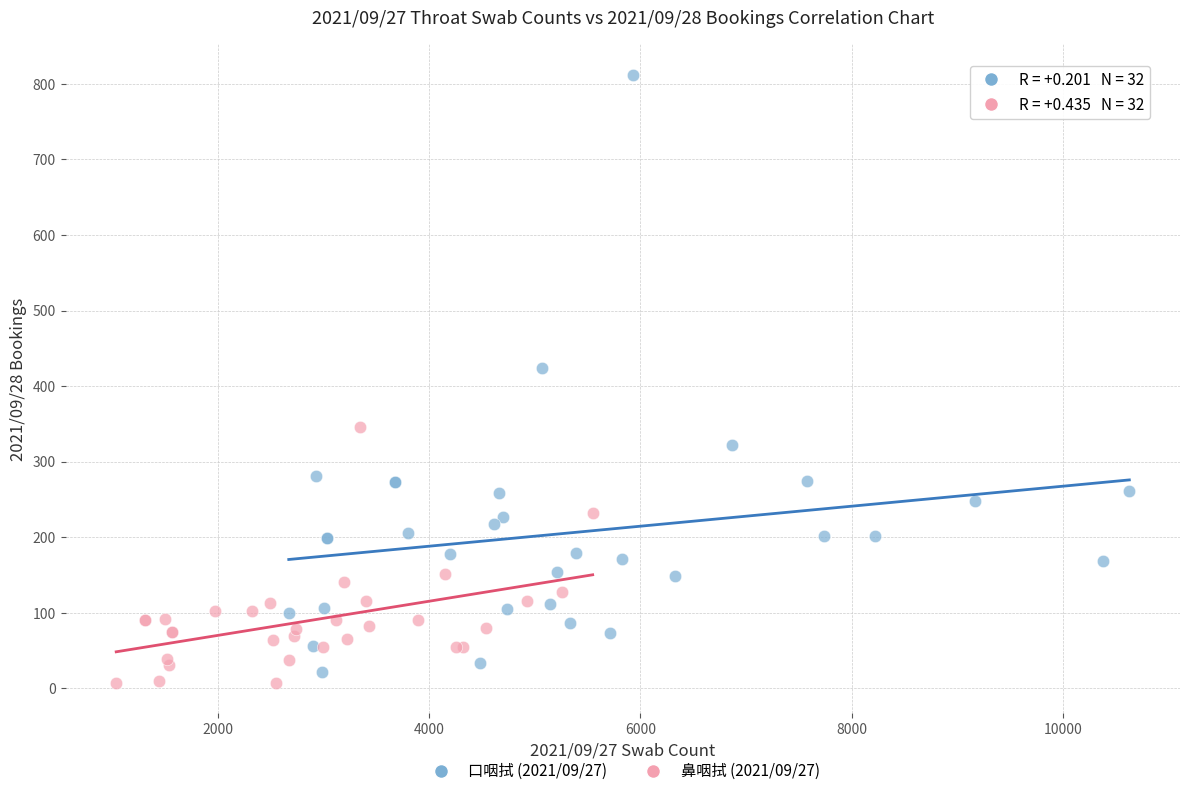

Which series has the widest spread of Y values?

口咽拭 (2021/09/27)